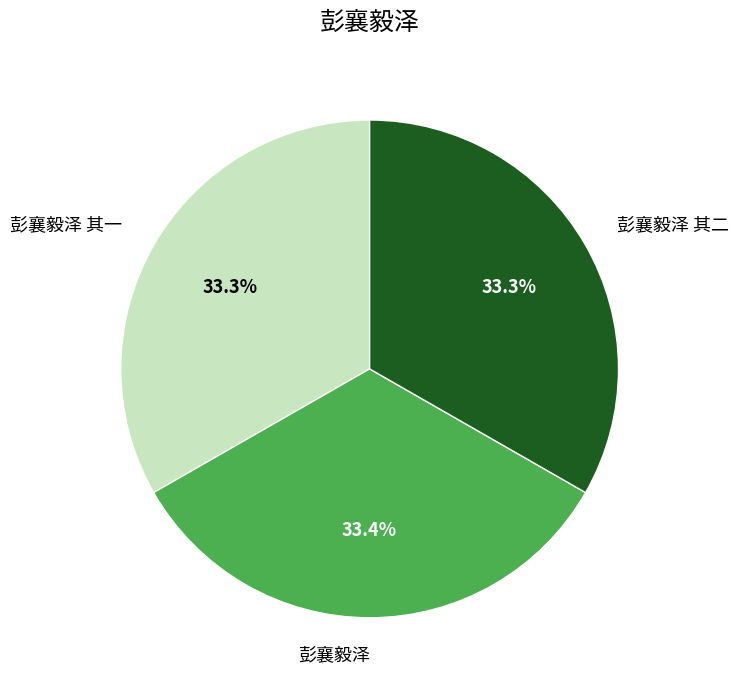

Combined, what portion of the pie is 彭襄毅泽 and 彭襄毅泽 其二?

66.7%